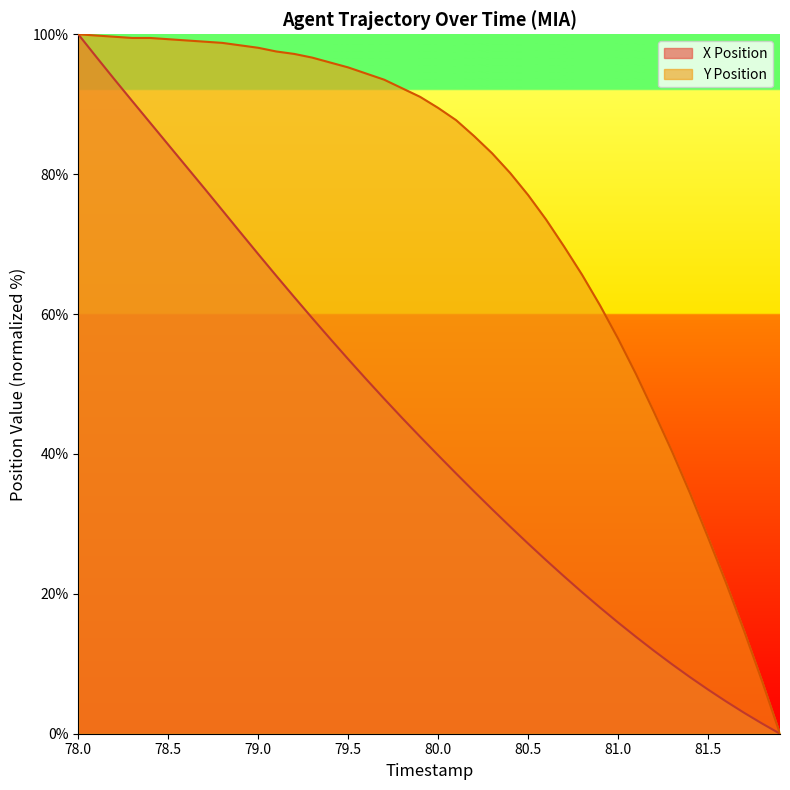

True or false: X Position has more than 1 points higher than both neighbors.

False